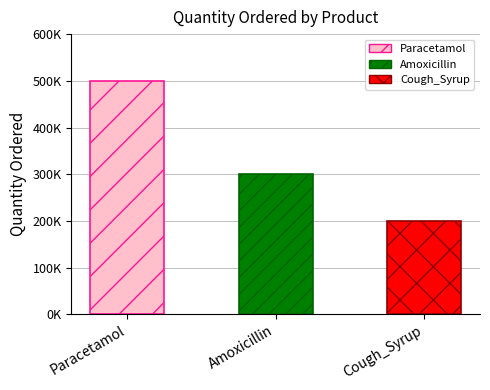

Are the bars horizontal?

No